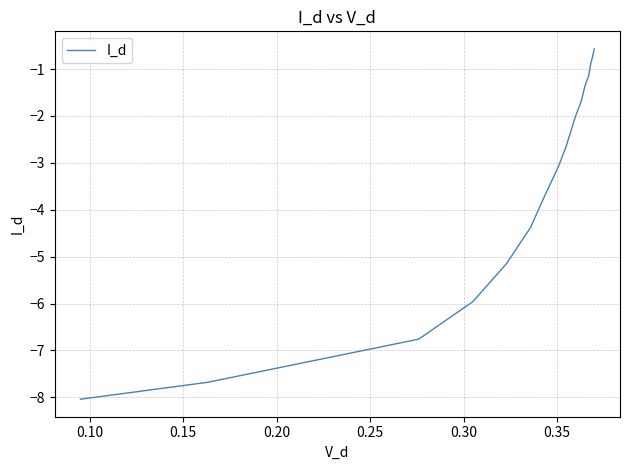

What is the minimum value shown in the chart?

-8.0